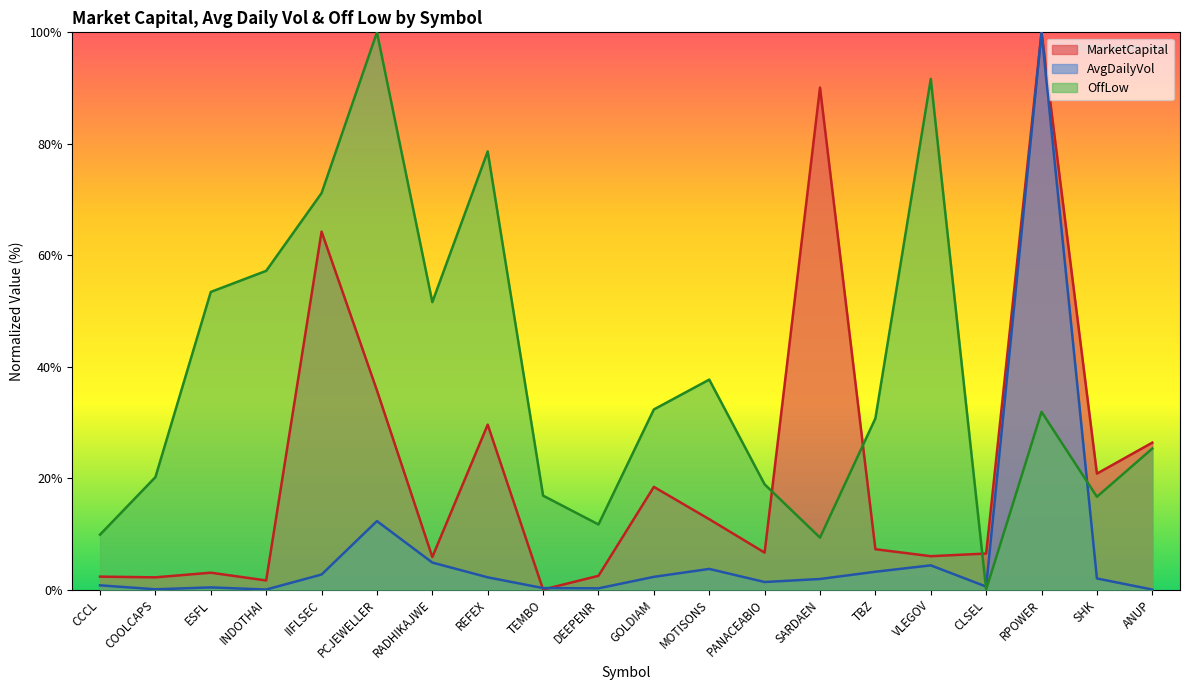

True or false: MarketCapital has a value of 4.8 at TBZ.

False